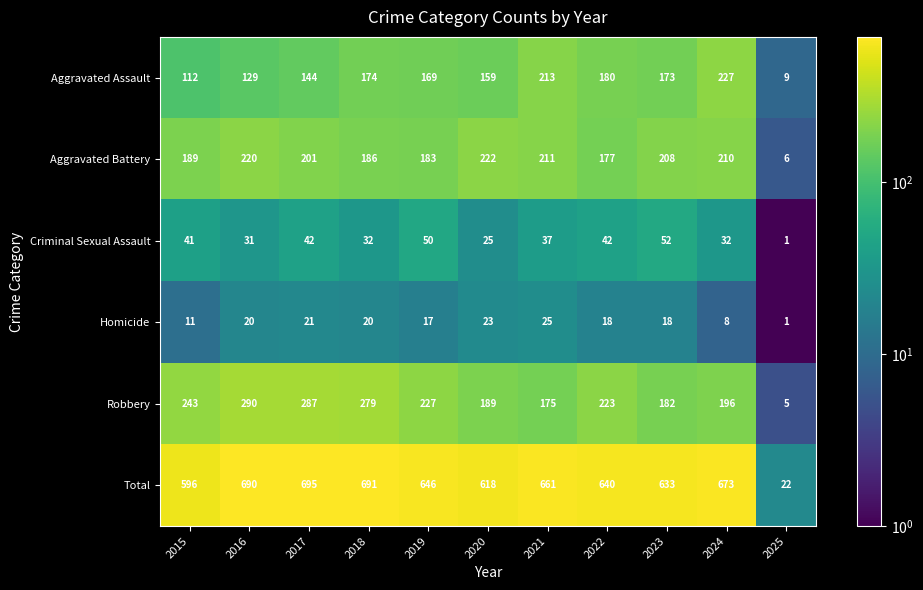

Which series has the widest spread of values?

Total